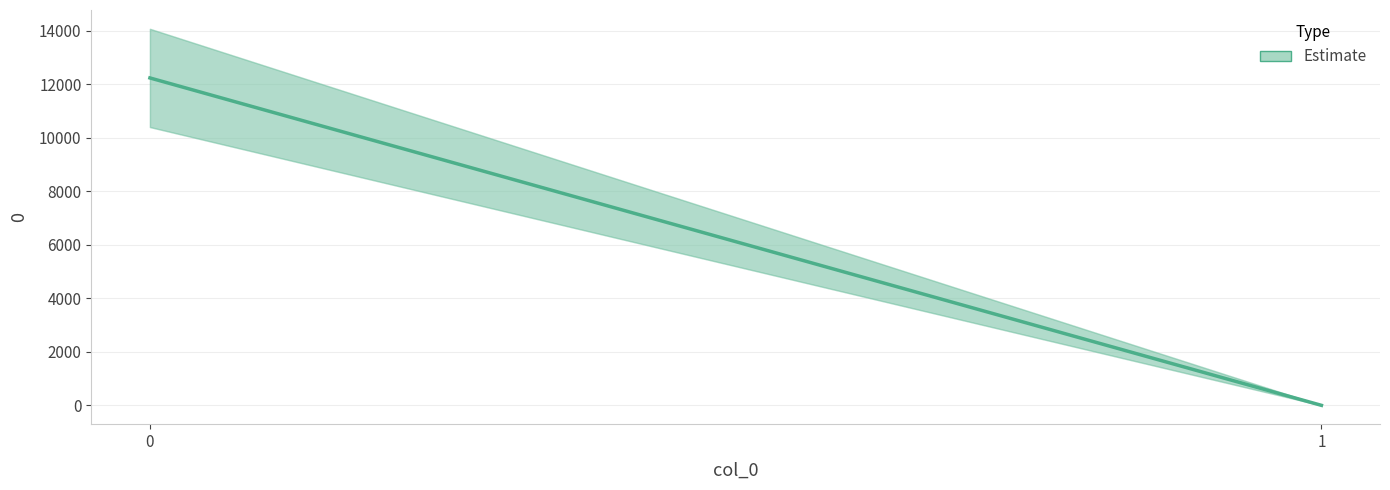

What value does the data have at 0?

12239.0